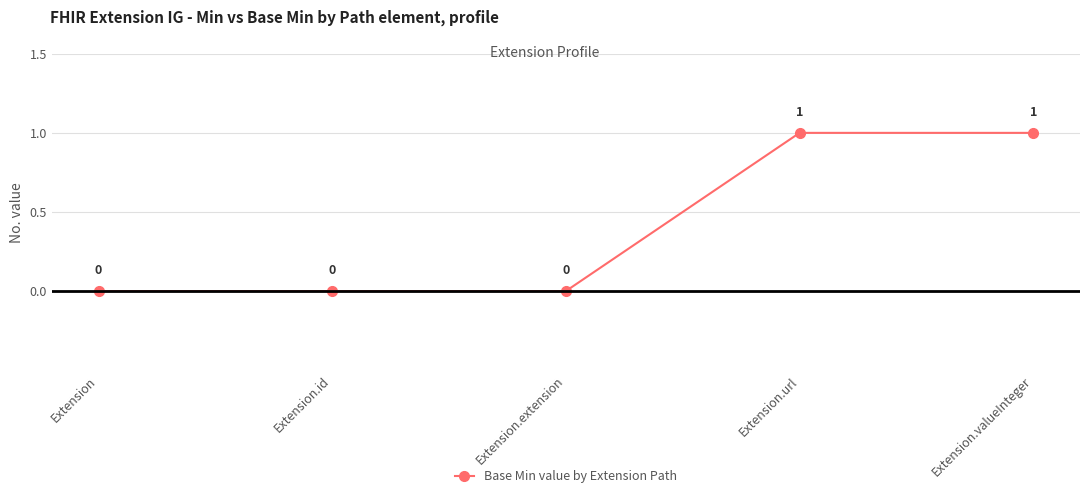

What is the label of the 5th point from the right?

Extension